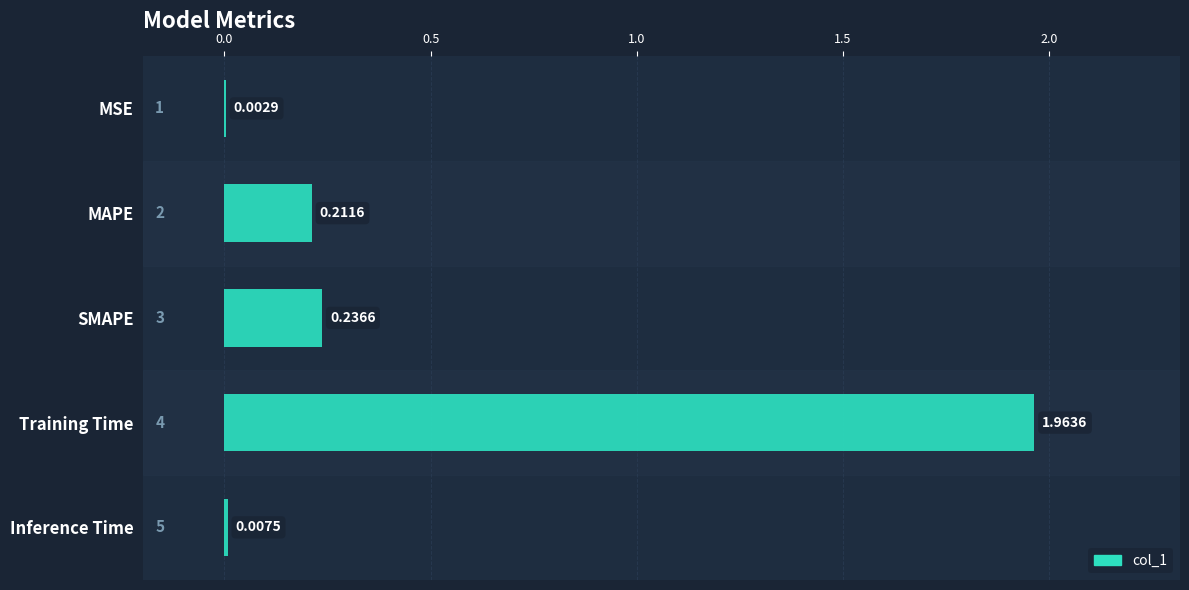

At which category does the chart reach its peak across all series?

Training Time